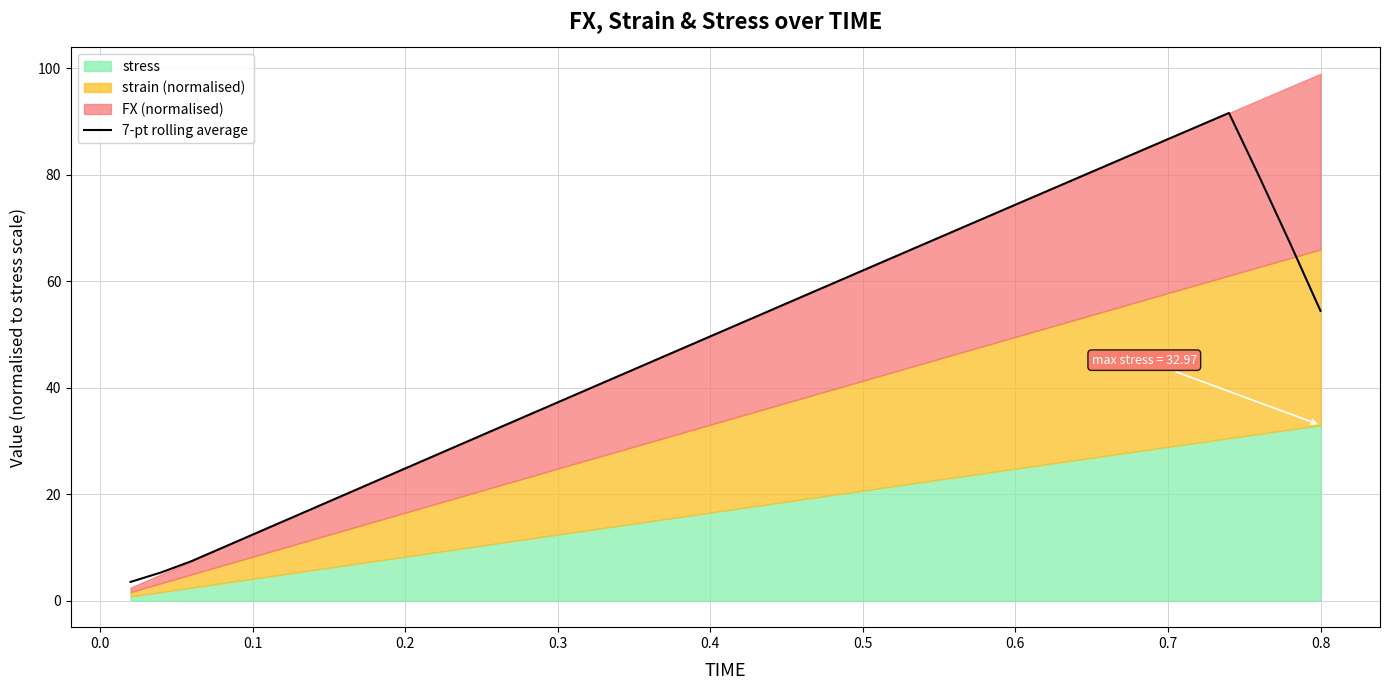

True or false: there are more than 1 points higher than both neighbors.

False